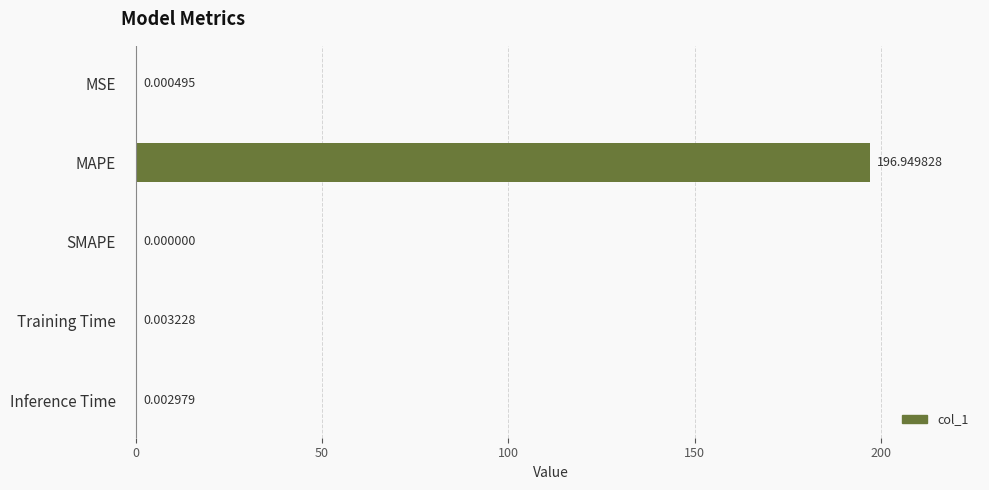

What is the sum of all values?

197.0